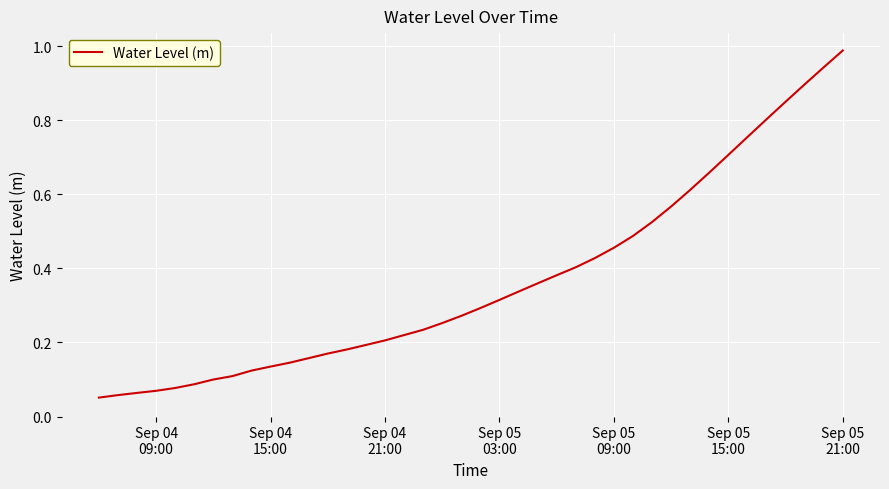

Reading left to right, extract all data points from this chart.

0.1	0.1	0.1	0.1	0.1	0.1	0.1	0.1	0.1	0.1	0.1	0.2	0.2	0.2	0.2	0.2	0.2	0.2	0.3	0.3	0.3	0.3	0.3	0.4	0.4	0.4	0.4	0.5	0.5	0.5	0.6	0.6	0.7	0.7	0.8	0.8	0.9	0.9	0.9	1.0